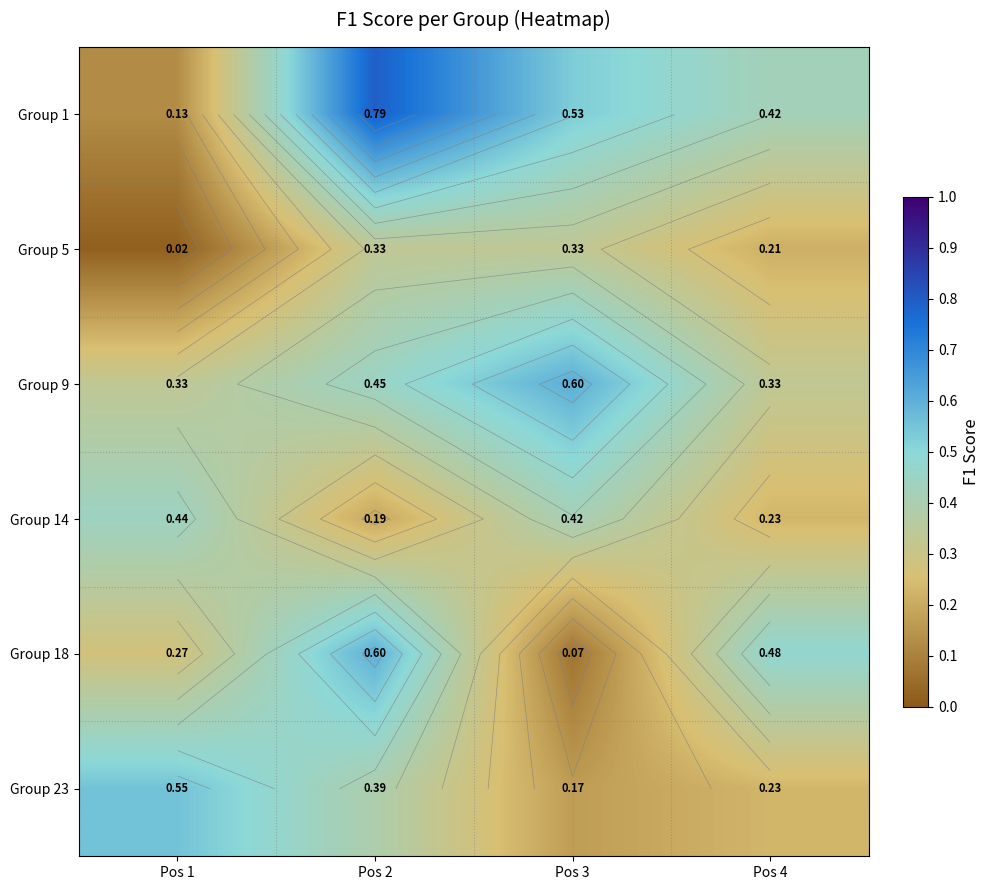

Rank the categories by Group 5 value from highest to lowest.

Pos 2, Pos 3, Pos 4, Pos 1